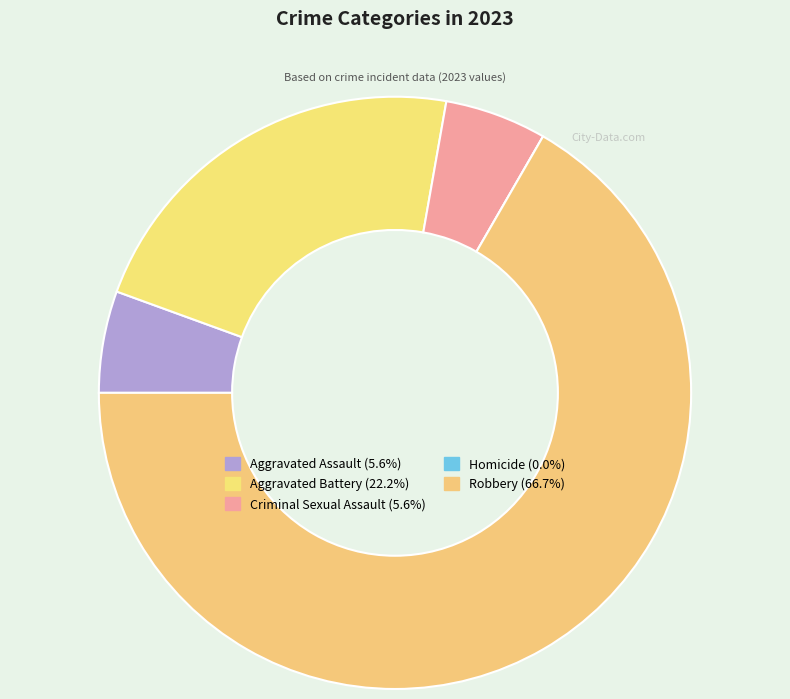

What is the change in value from Criminal Sexual Assault to Robbery?

+11